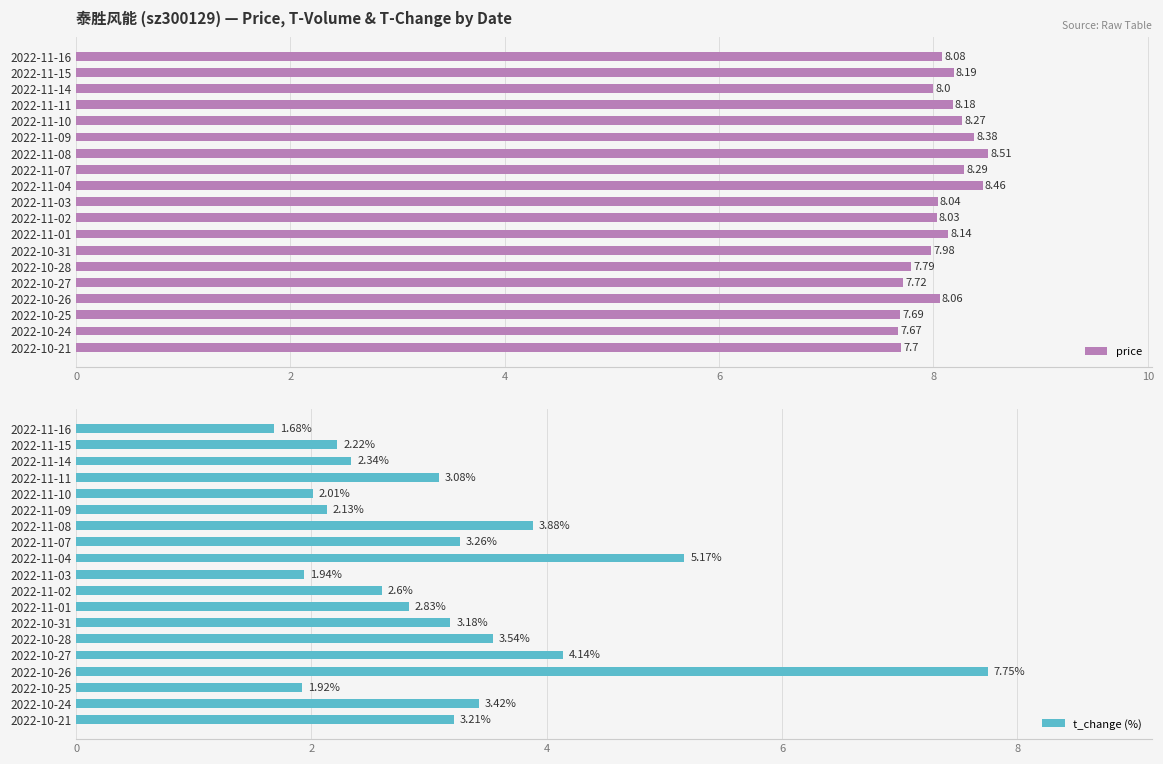

Rank the categories by t_change (%) value from lowest to highest.

2022-11-16, 2022-10-25, 2022-11-03, 2022-11-10, 2022-11-09, 2022-11-15, 2022-11-14, 2022-11-02, 2022-11-01, 2022-11-11, 2022-10-31, 2022-10-21, 2022-11-07, 2022-10-24, 2022-10-28, 2022-11-08, 2022-10-27, 2022-11-04, 2022-10-26